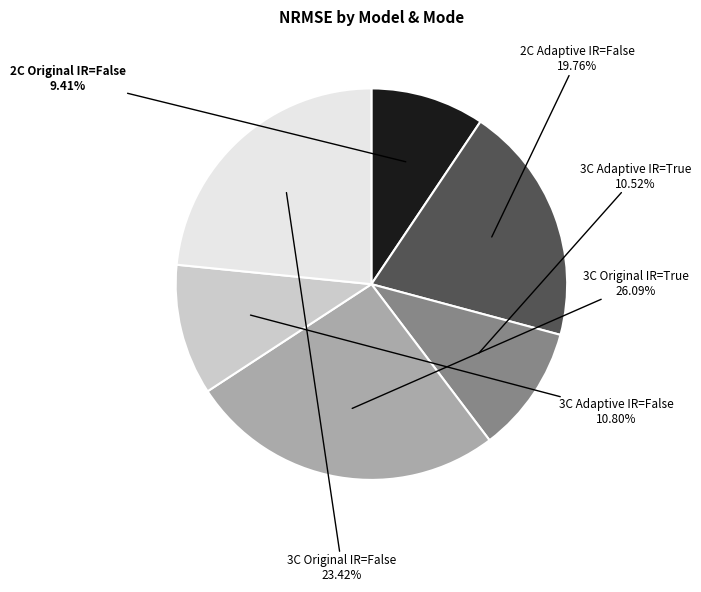

Is there any slice that represents more than half of the pie?

No